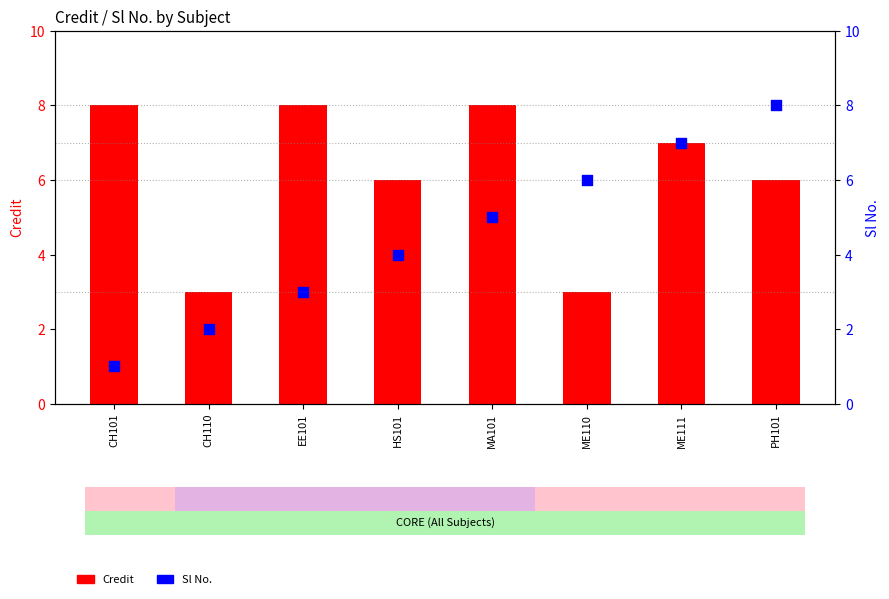

Which series contains the highest Y value?

Credit